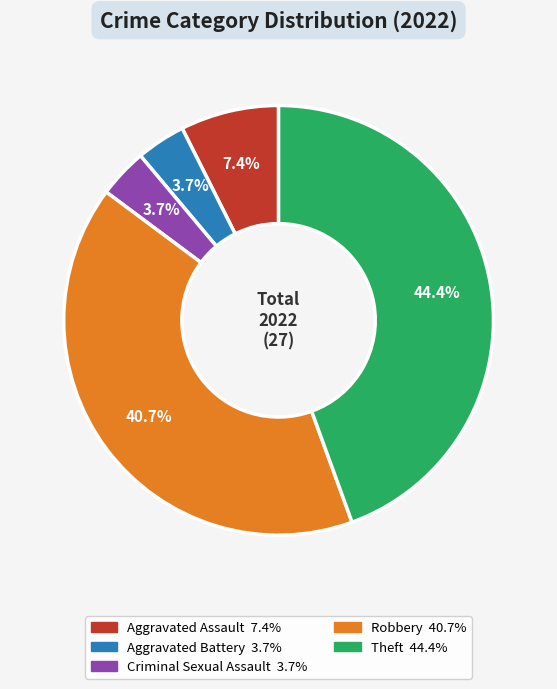

How many slices are in this pie chart?

5